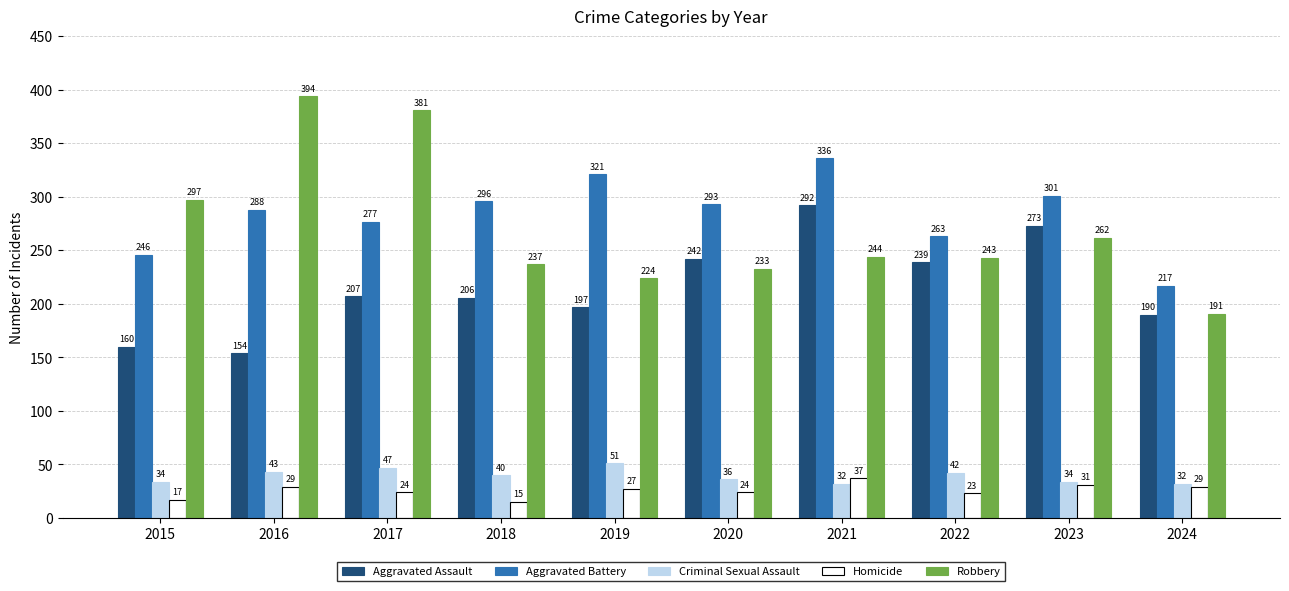

The value of Criminal Sexual Assault at 2015 is 34. True or false?

True